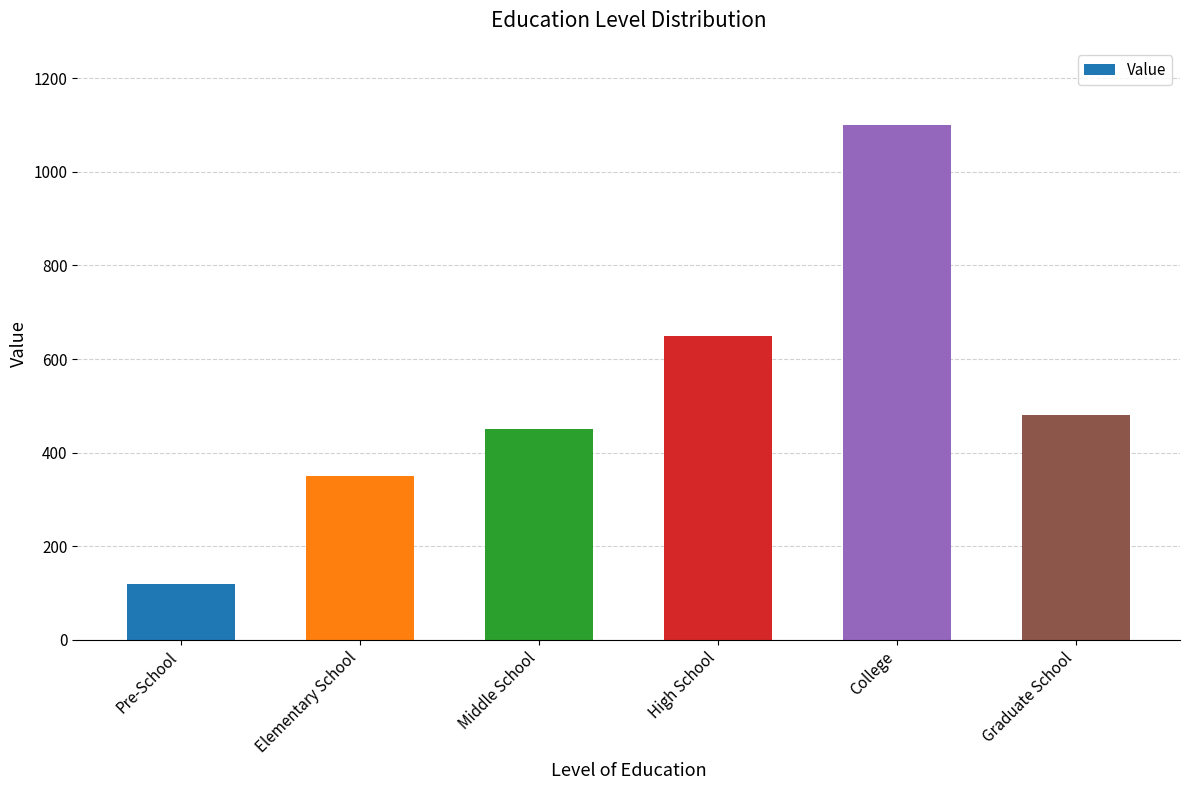

Which label corresponds to the largest value in the chart?

College